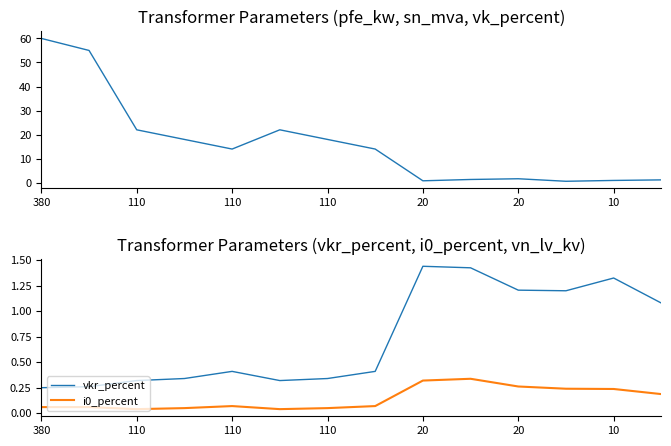

Does the chart have visible grid lines?

No